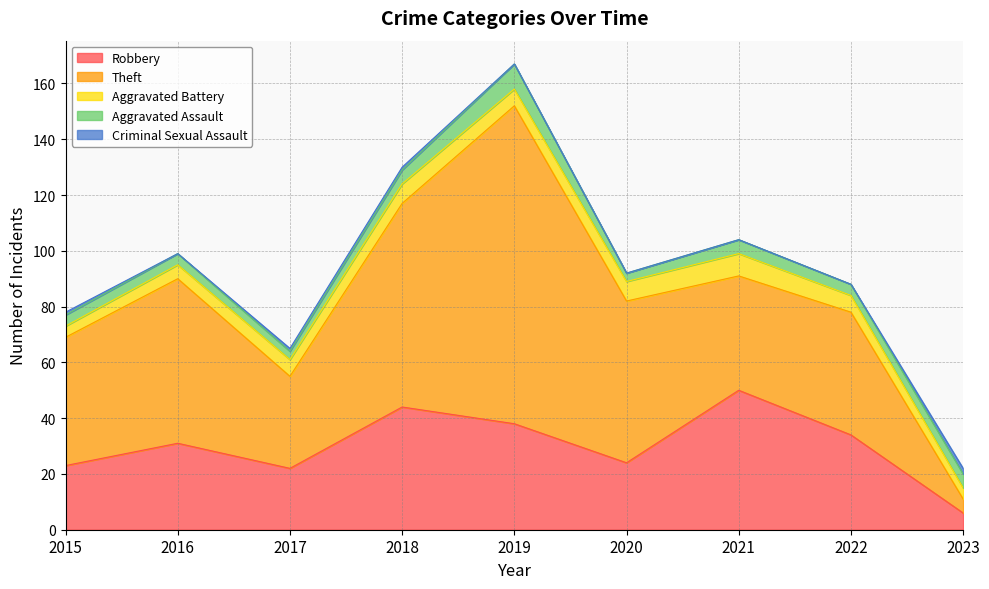

True or false: Criminal Sexual Assault has more than 1 points higher than both neighbors.

False